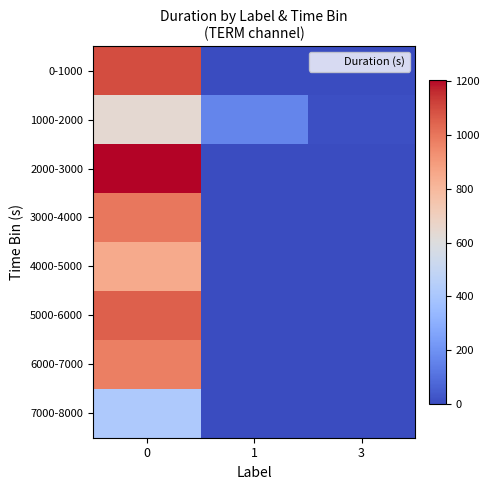

Reading right to left, extract all data points from this chart.

0-1000: 3=0	1=0	0=1092
1000-2000: 3=14	1=164	0=635
2000-3000: 3=0	1=0	0=1204
3000-4000: 3=0	1=0	0=997
4000-5000: 3=0	1=0	0=851
5000-6000: 3=0	1=0	0=1053
6000-7000: 3=0	1=0	0=976
7000-8000: 3=0	1=0	0=417